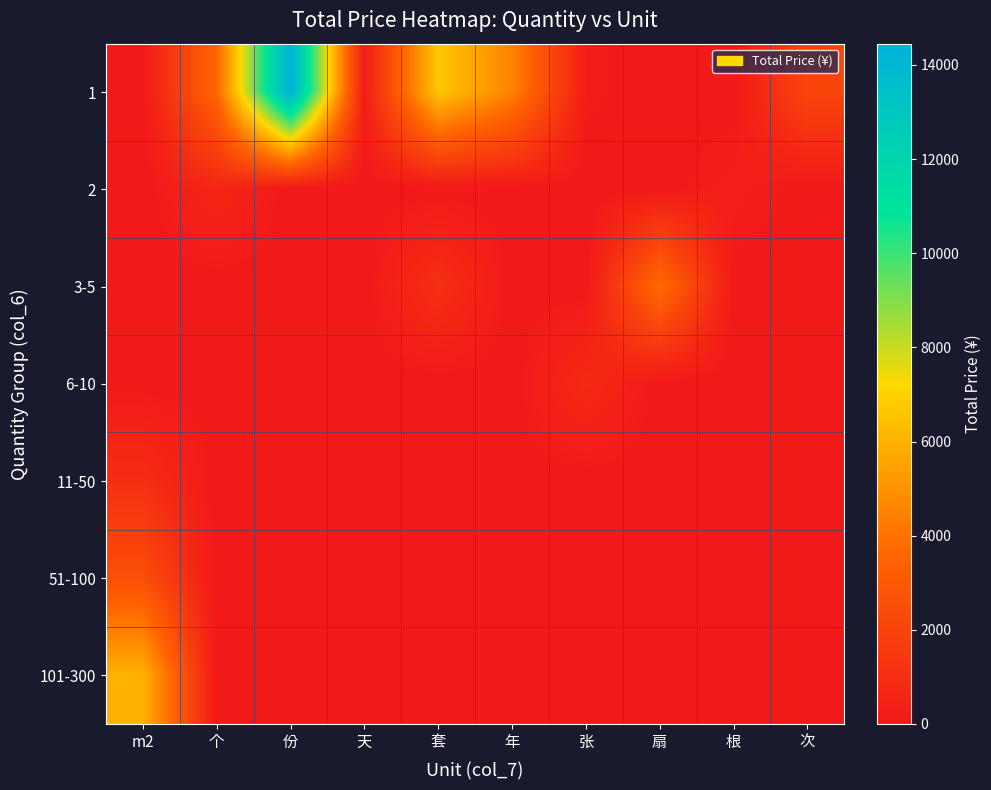

Rank the series by their maximum value, from lowest to highest.

2, 6-10, 11-50, 51-100, 3-5, 101-300, 1